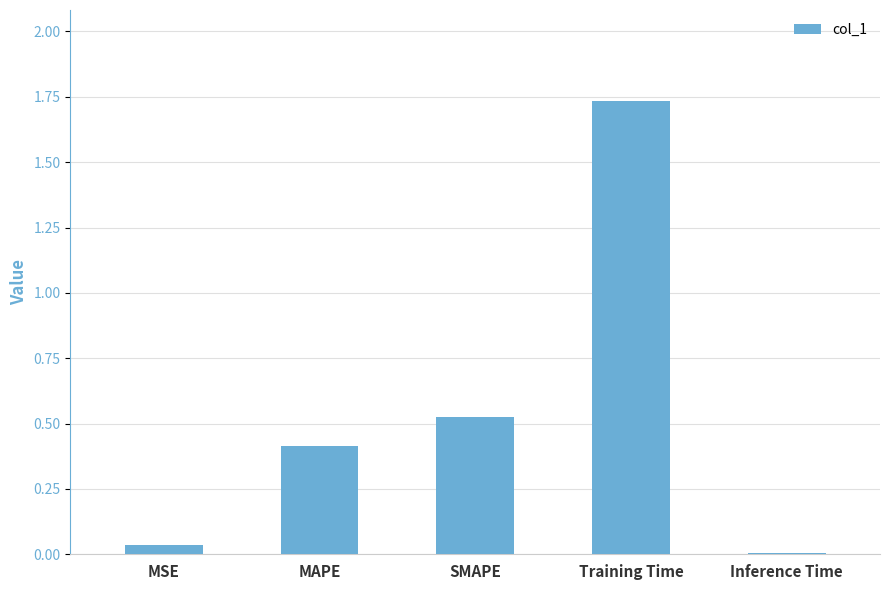

List the labels in order of value, smallest first.

Inference Time, MSE, MAPE, SMAPE, Training Time